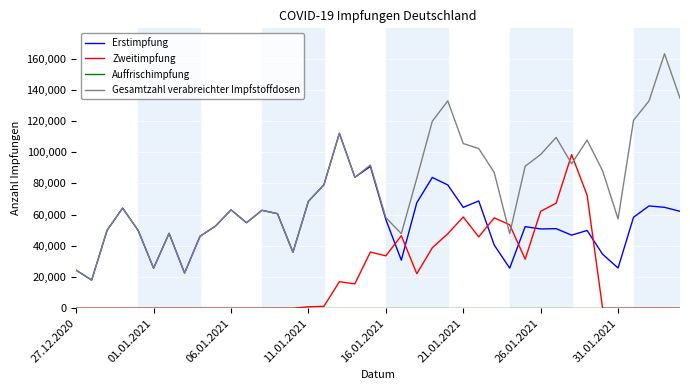

What is the greatest value displayed?

163105